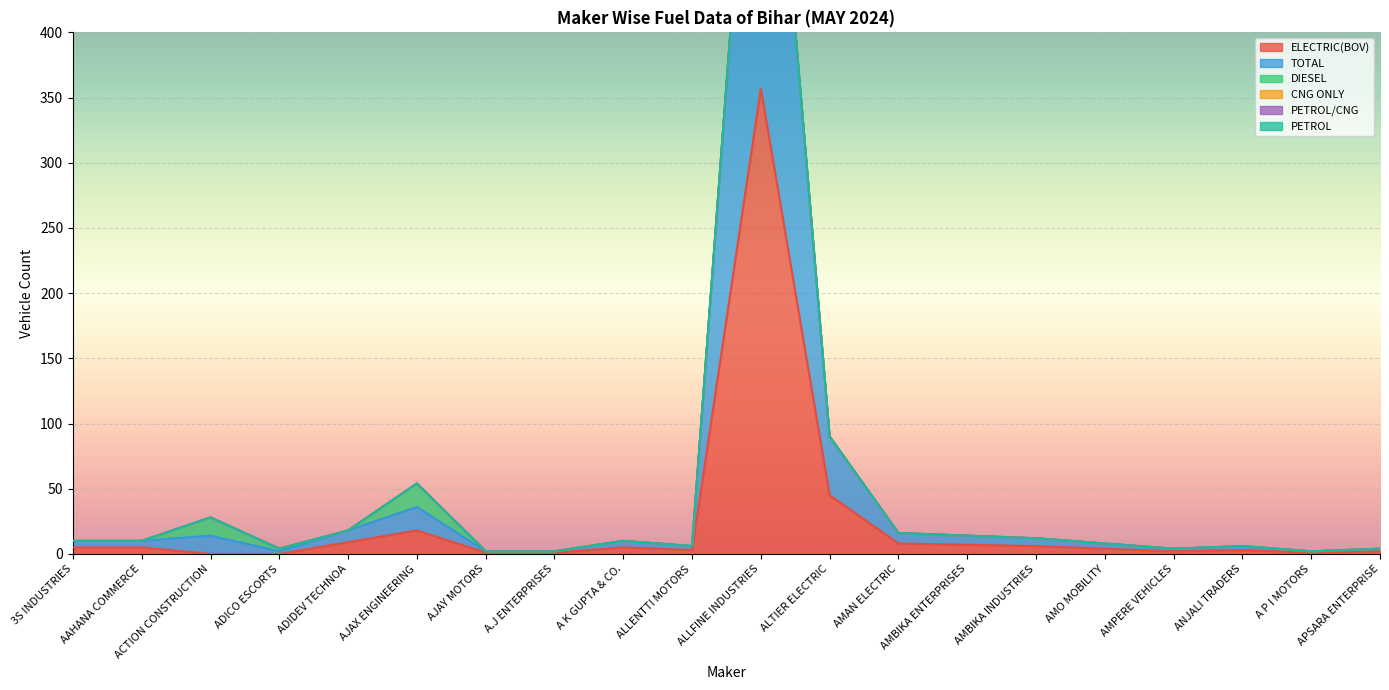

What is the maximum value shown in the chart?

357